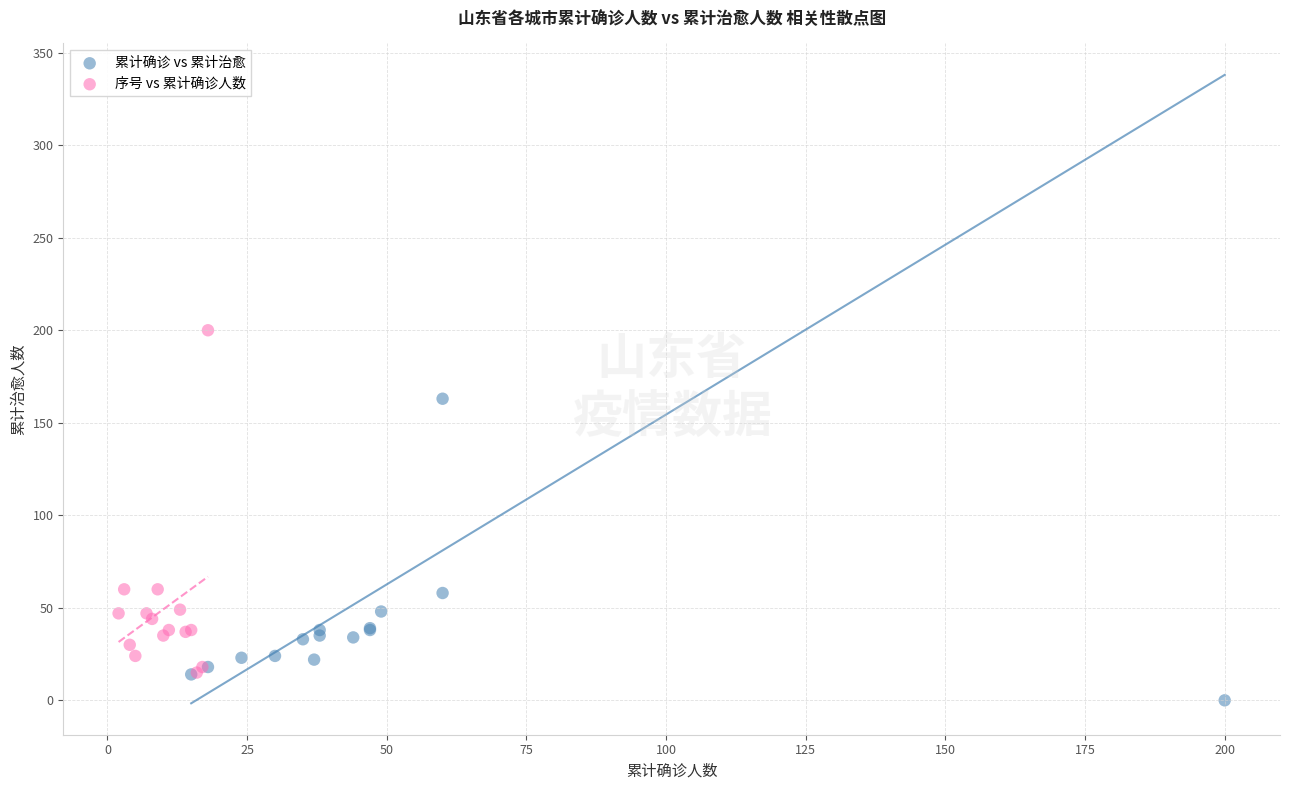

Which series contains the lowest Y value?

累计确诊 vs 累计治愈